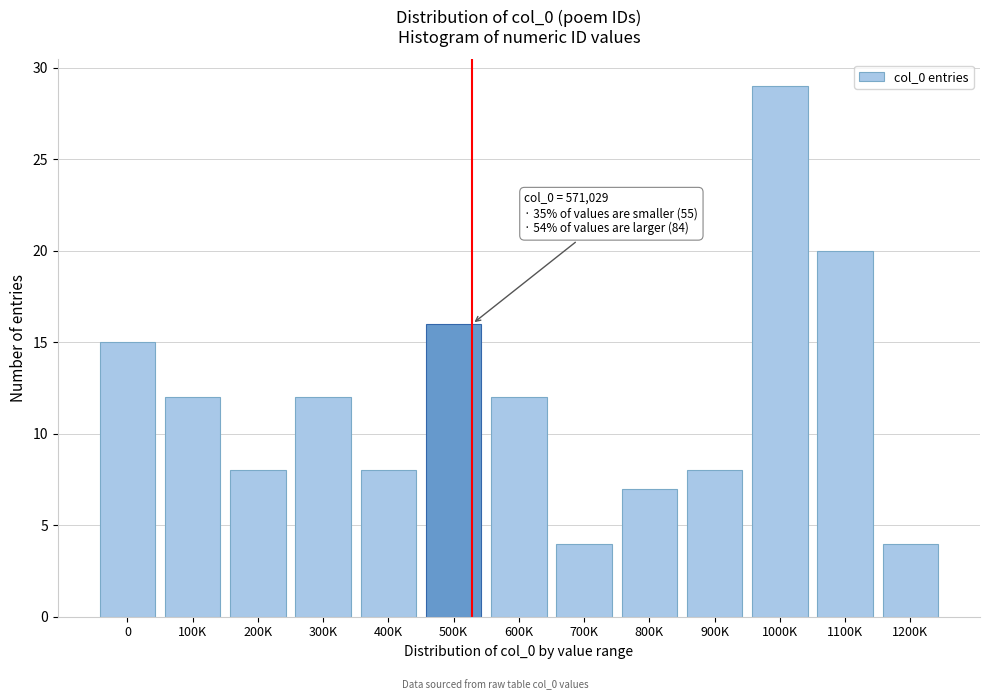

Reading right to left, list all the values displayed in this chart.

4	20	29	8	7	4	12	16	8	12	8	12	15